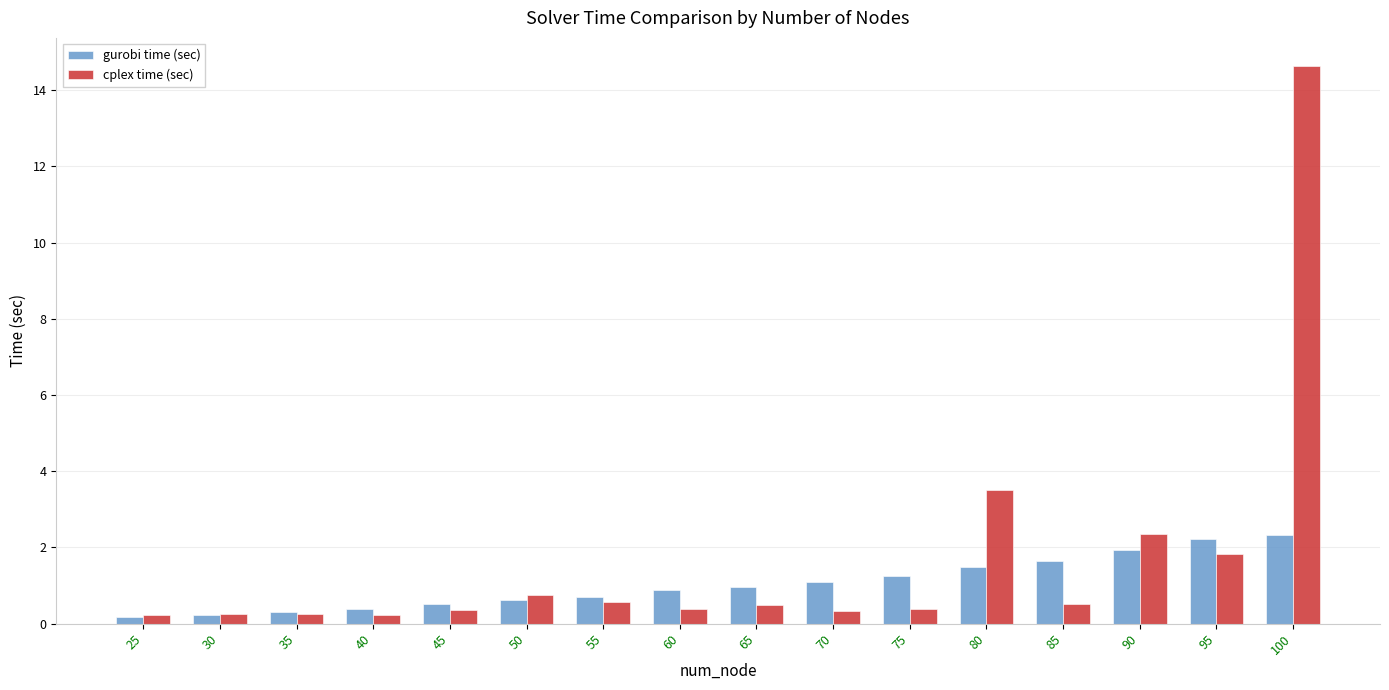

What is the difference between the cplex time (sec) values at 95 and 75?

1.4